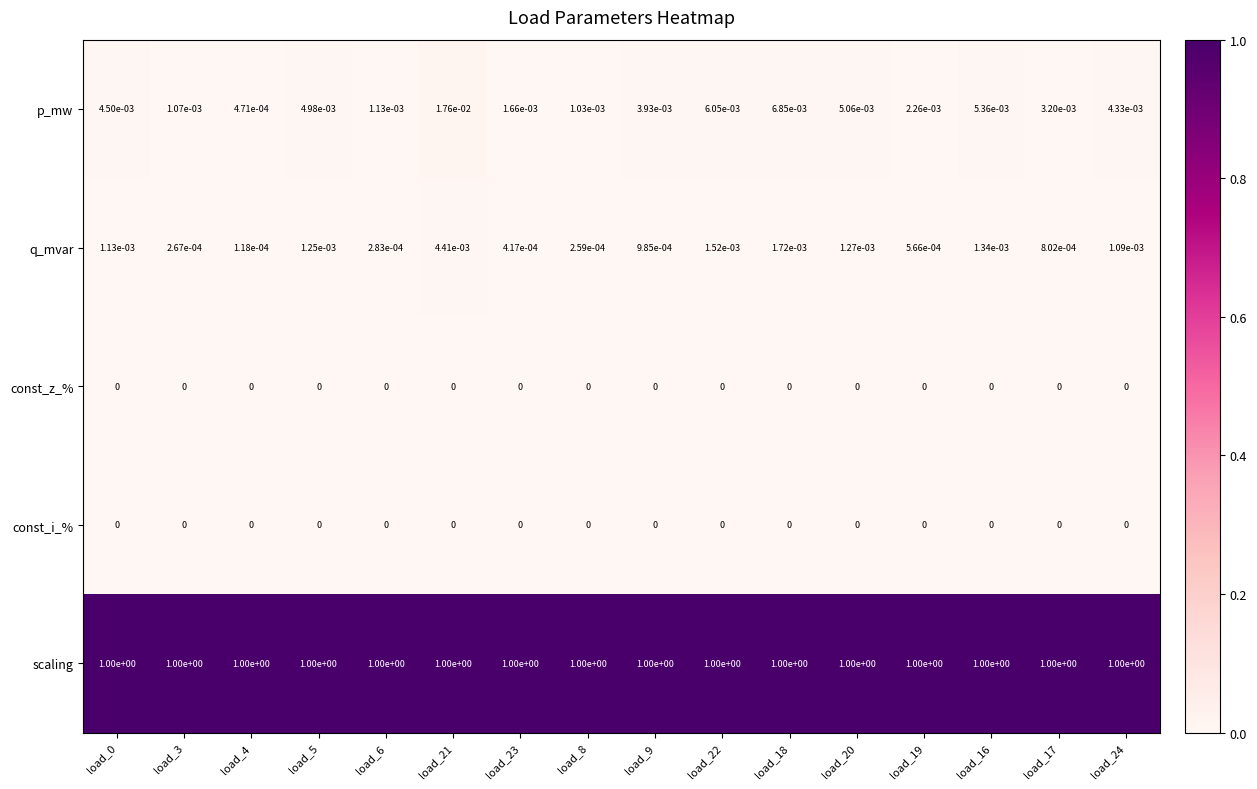

What is the difference between the highest and lowest values at load_23?

1.0